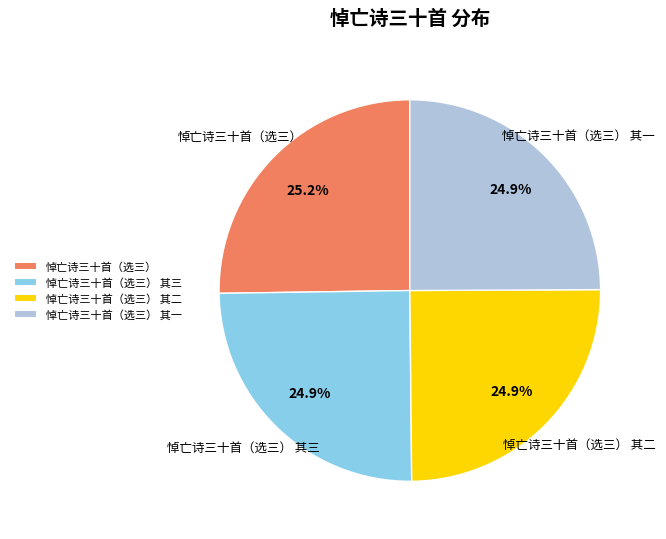

Does 悼亡诗三十首（选三） 其三 account for over 50% of the chart?

No